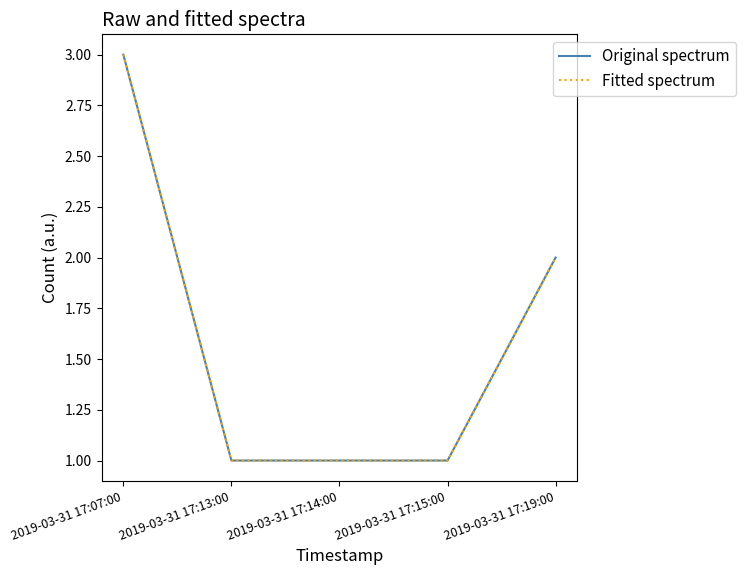

Does the chart display data point markers on the line(s)?

No